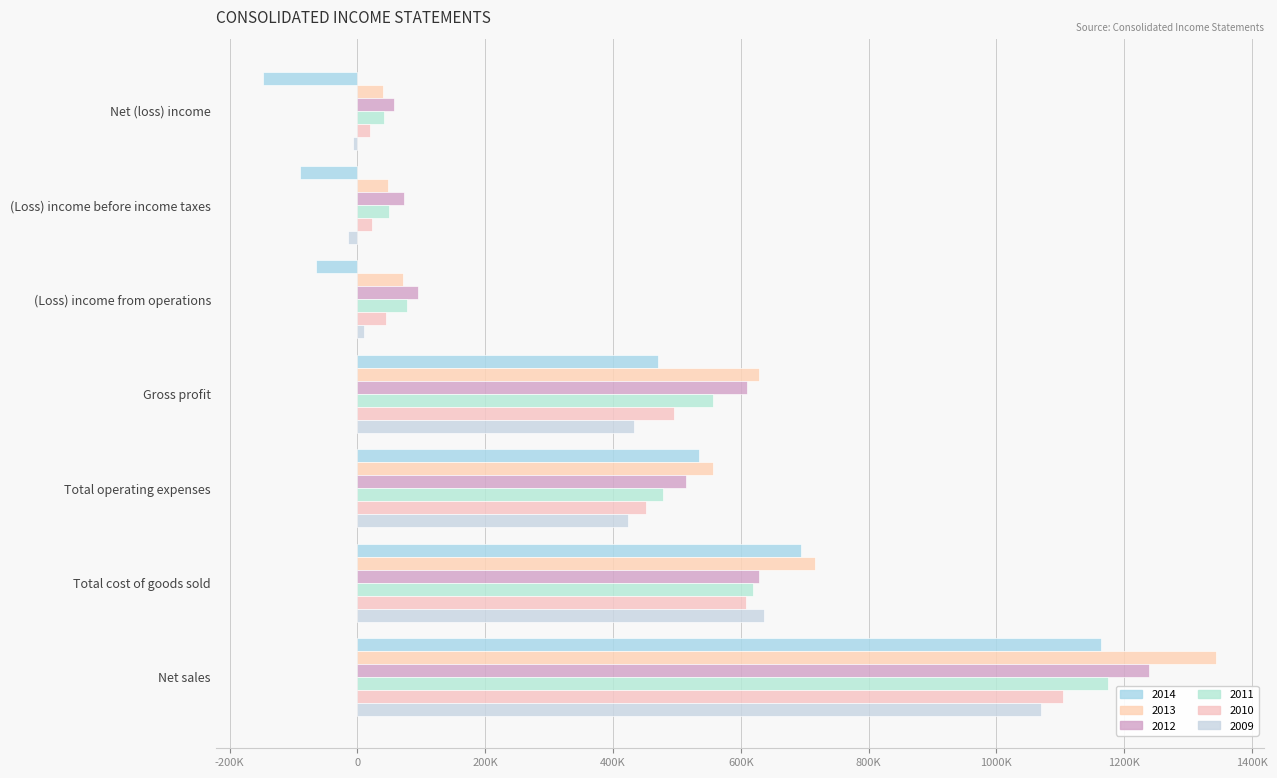

Which series changed the most between (Loss) income before income taxes and Net (loss) income?

2014